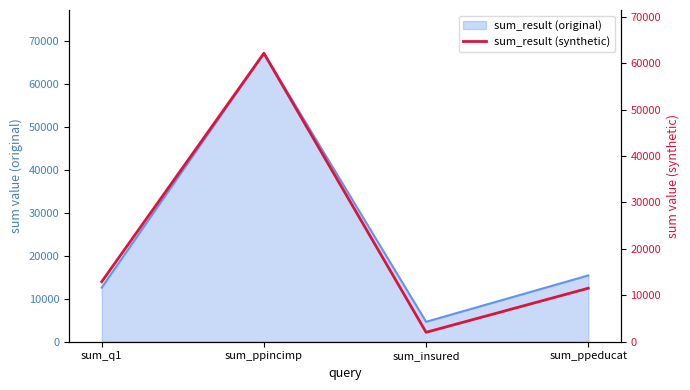

What is the maximum value for sum_result (original)?

67144